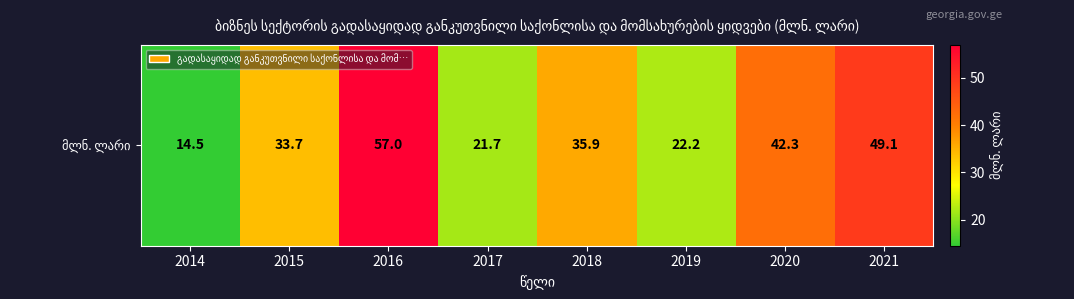

Rank the categories by value from lowest to highest.

2014, 2017, 2019, 2015, 2018, 2020, 2021, 2016